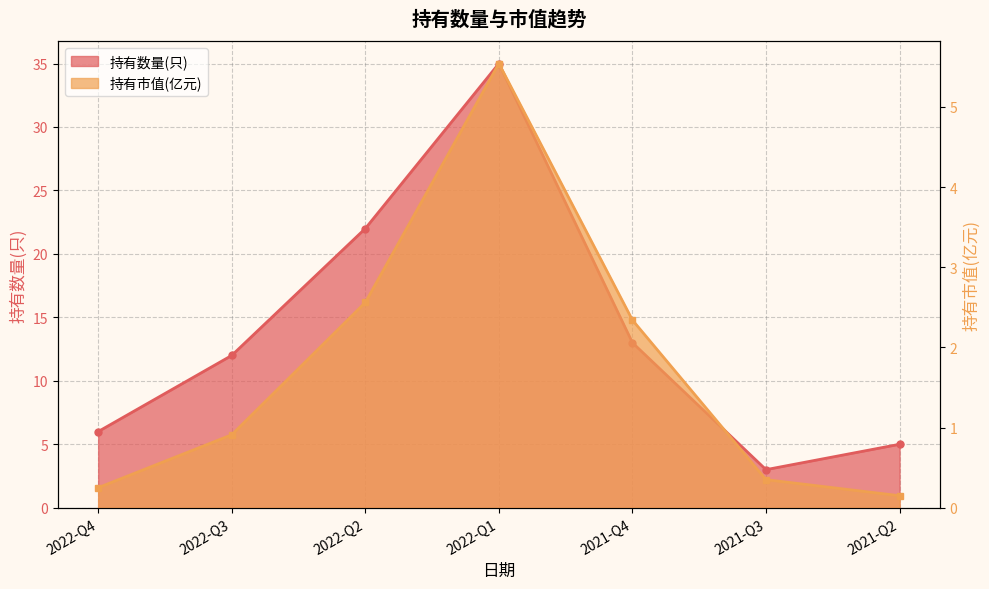

Which series has the largest total across all categories?

持有数量(只)